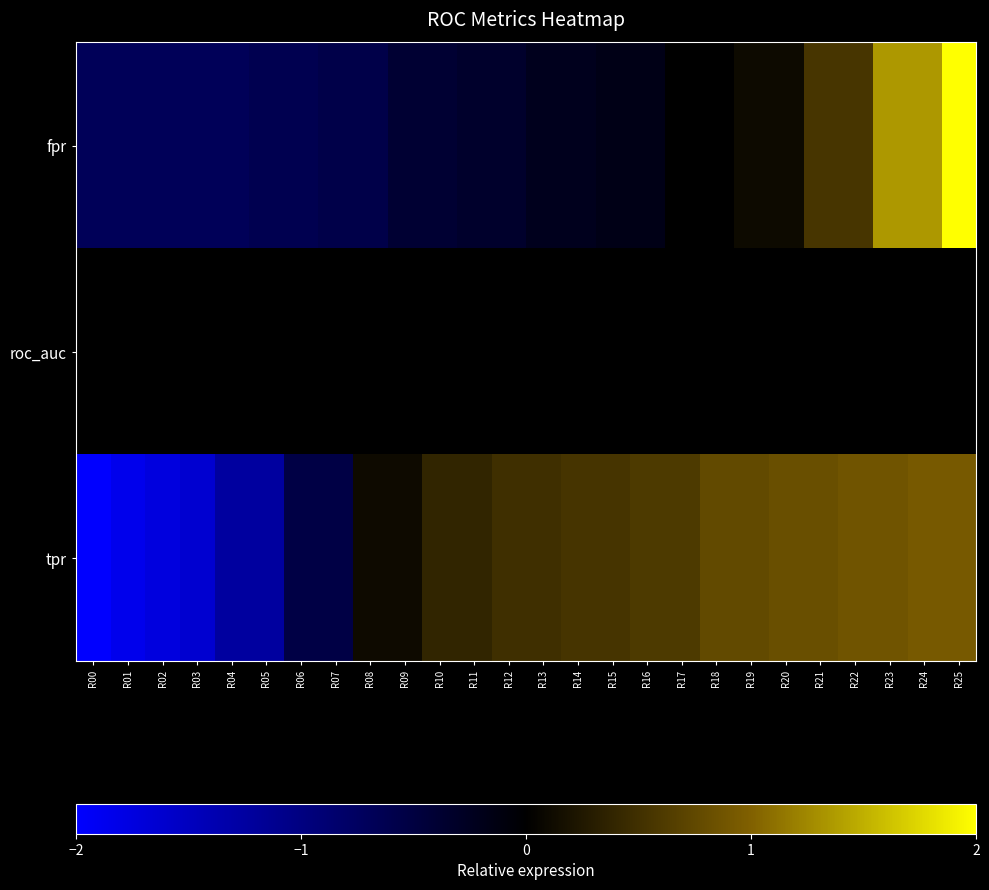

Reading left to right, transcribe all the data shown in this chart.

fpr: R00=-0.7	R01=-0.7	R02=-0.7	R03=-0.7	R04=-0.7	R05=-0.6	R06=-0.6	R07=-0.6	R08=-0.6	R09=-0.4	R10=-0.4	R11=-0.3	R12=-0.3	R13=-0.2	R14=-0.2	R15=-0.2	R16=-0.2	R17=-0.0	R18=-0.0	R19=0.1	R20=0.1	R21=0.6	R22=0.6	R23=1.4	R24=1.4	R25=4.1
roc_auc: R00=0.0	R01=0.0	R02=0.0	R03=0.0	R04=0.0	R05=0.0	R06=0.0	R07=0.0	R08=0.0	R09=0.0	R10=0.0	R11=0.0	R12=0.0	R13=0.0	R14=0.0	R15=0.0	R16=0.0	R17=0.0	R18=0.0	R19=0.0	R20=0.0	R21=0.0	R22=0.0	R23=0.0	R24=0.0	R25=0.0
tpr: R00=-2.3	R01=-1.8	R02=-1.7	R03=-1.6	R04=-1.2	R05=-1.2	R06=-0.5	R07=-0.5	R08=0.1	R09=0.1	R10=0.4	R11=0.4	R12=0.5	R13=0.5	R14=0.5	R15=0.5	R16=0.6	R17=0.6	R18=0.8	R19=0.8	R20=0.8	R21=0.8	R22=0.9	R23=0.9	R24=0.9	R25=0.9